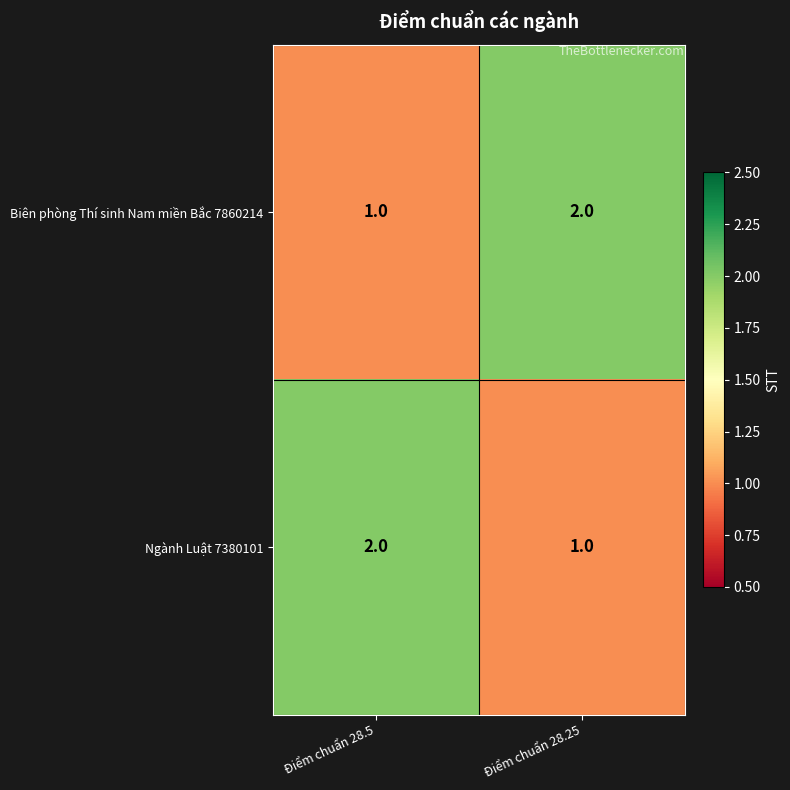

The value of Ngành Luật 7380101 at Điểm chuẩn 28.5 is 2. True or false?

True